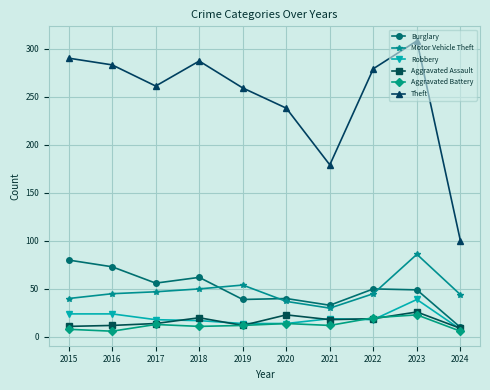

What is the minimum value for Robbery?

8